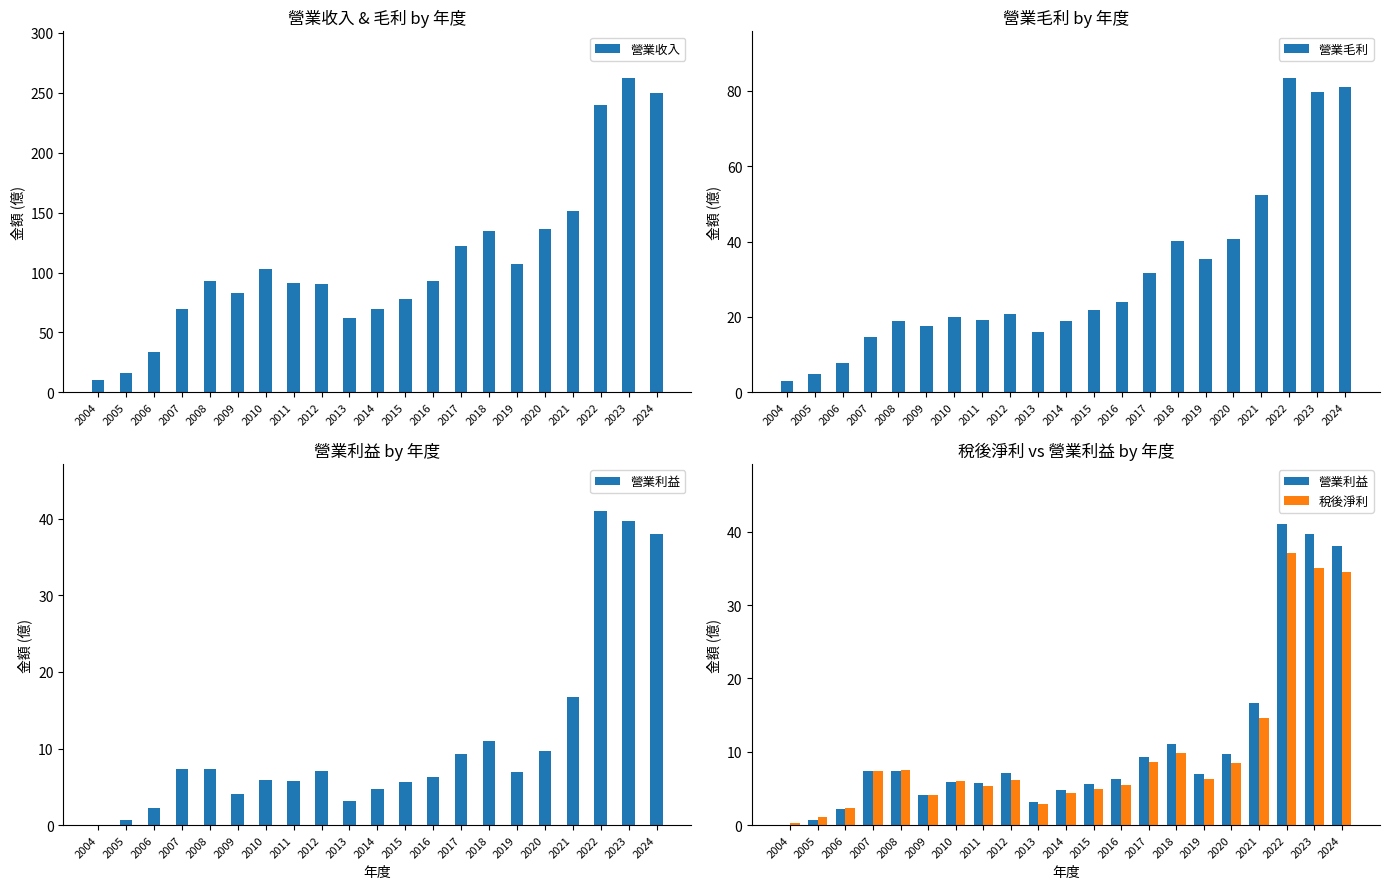

Between 2007 and 2020, which series saw the biggest shift?

營業收入